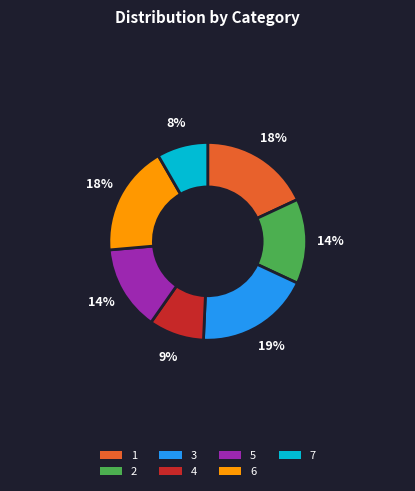

Combined, do 7 and 3 account for over 50%?

No